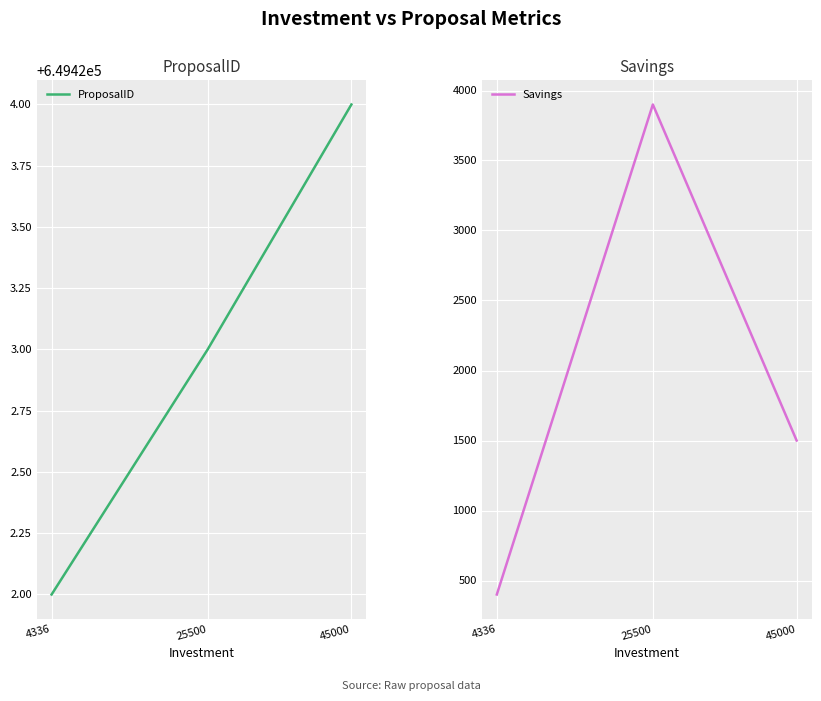

Is the value of Savings at 25500 greater than the value of ProposalID at 4336?

No